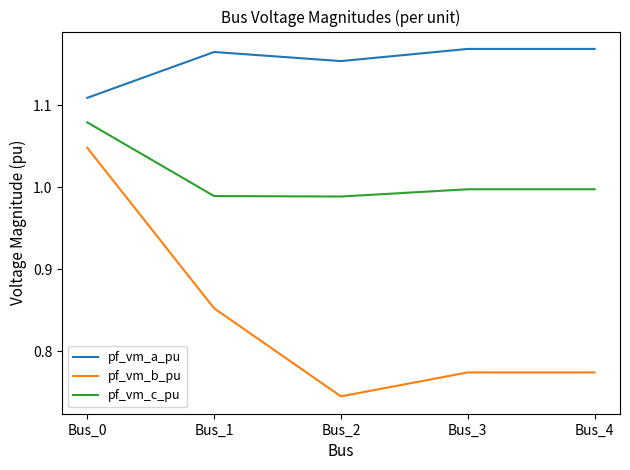

Is the value of pf_vm_c_pu at Bus_1 greater than the value of pf_vm_a_pu at Bus_1?

No